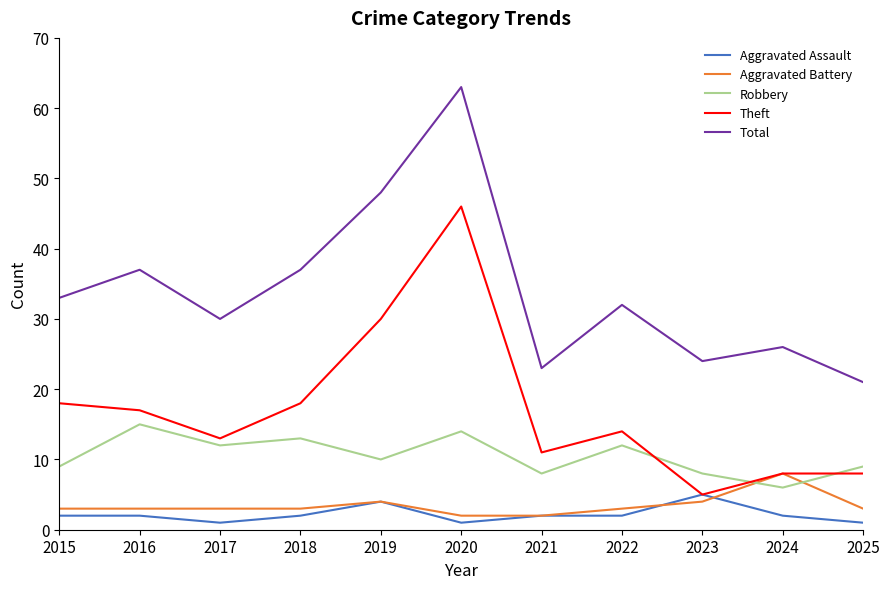

Reading right to left, list all the values displayed in this chart.

Aggravated Assault: 2025=1	2024=2	2023=5	2022=2	2021=2	2020=1	2019=4	2018=2	2017=1	2016=2	2015=2
Aggravated Battery: 2025=3	2024=8	2023=4	2022=3	2021=2	2020=2	2019=4	2018=3	2017=3	2016=3	2015=3
Robbery: 2025=9	2024=6	2023=8	2022=12	2021=8	2020=14	2019=10	2018=13	2017=12	2016=15	2015=9
Theft: 2025=8	2024=8	2023=5	2022=14	2021=11	2020=46	2019=30	2018=18	2017=13	2016=17	2015=18
Total: 2025=21	2024=26	2023=24	2022=32	2021=23	2020=63	2019=48	2018=37	2017=30	2016=37	2015=33